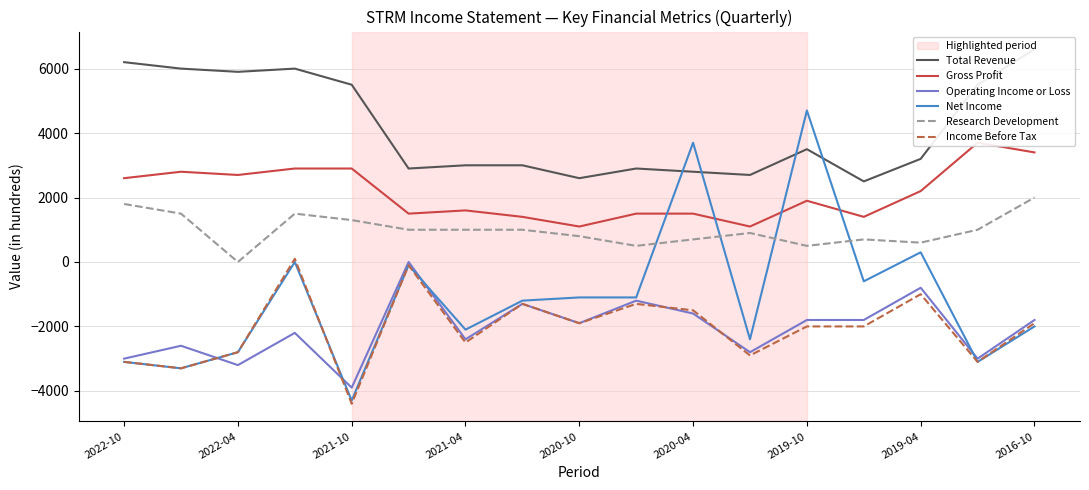

Which series has the largest range (max minus min)?

Net Income